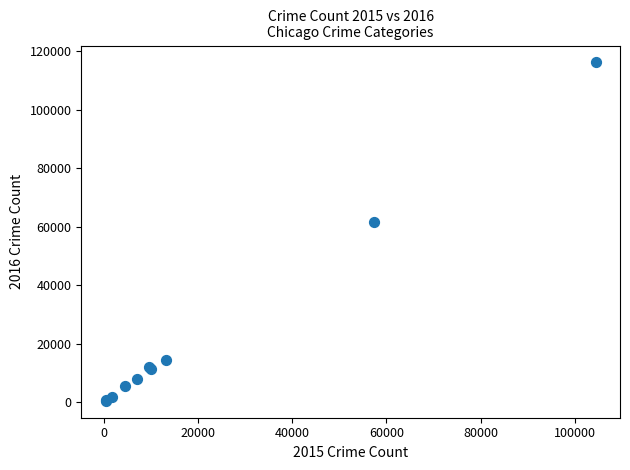

What Y value in the scatter plot is closest to 58297?

61621